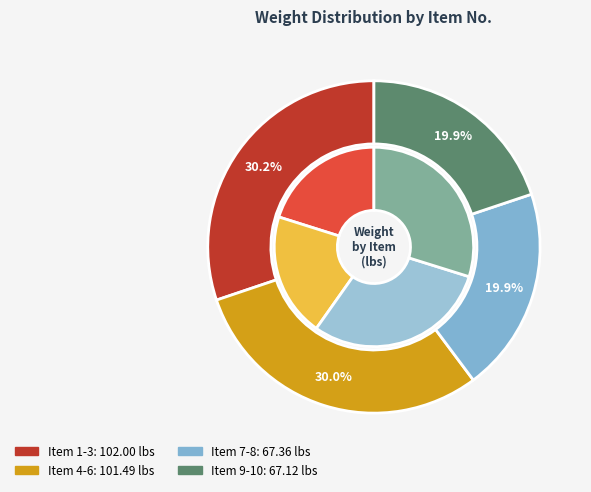

What is the total percentage of Item 8 and Item 9?

19.9%